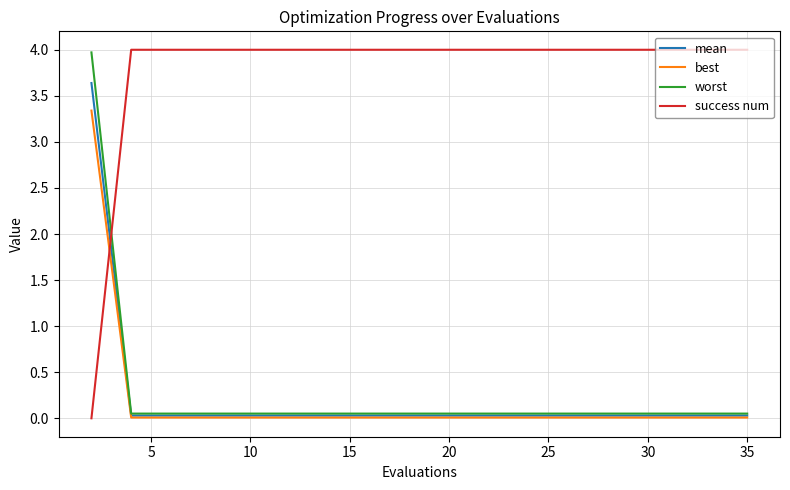

Which series has the largest total across all categories?

success num